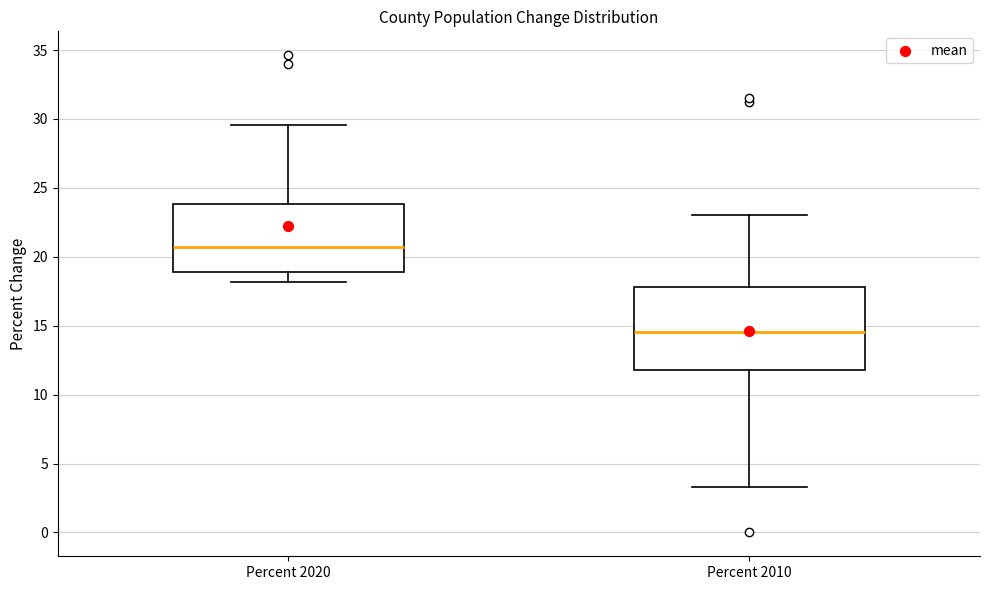

Where does the upper whisker of the box for Percent 2020 end on the y-axis? The values are not printed on the chart, so give them approximately, as read against the axis.

29.5